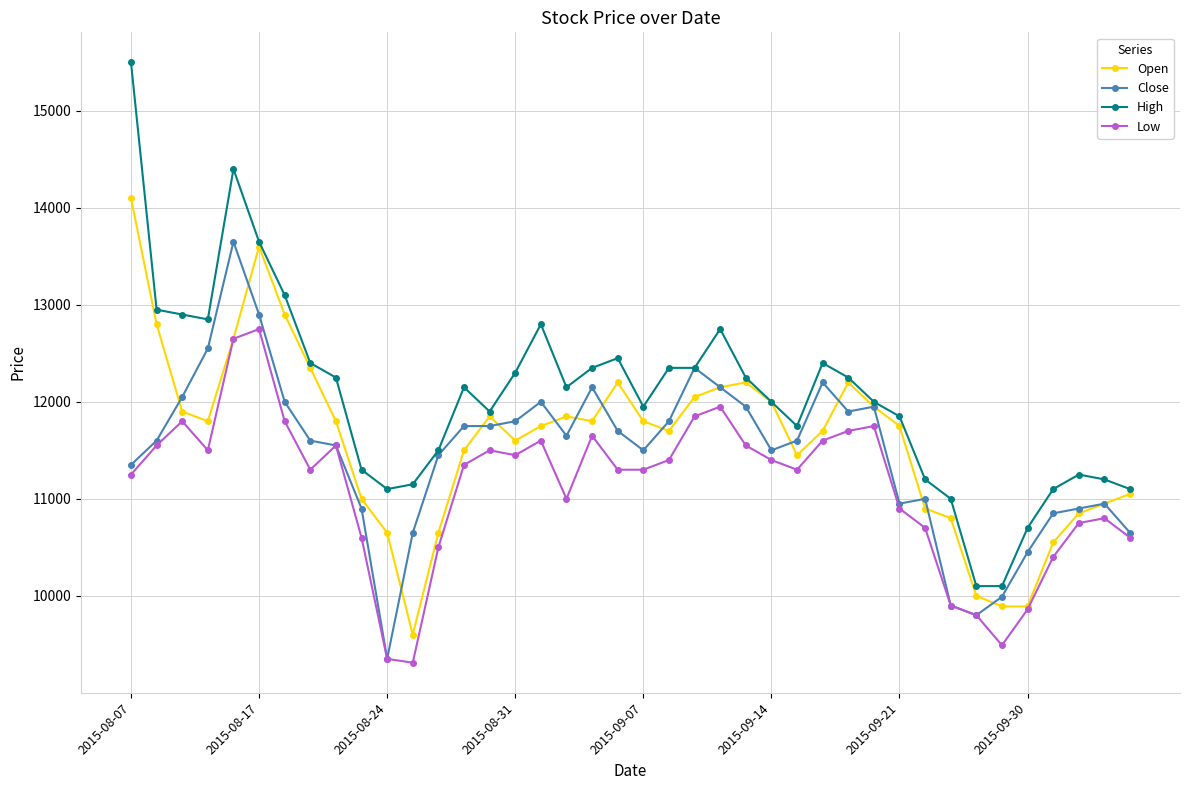

What is the value of the Low point at the 22nd from the left?

11400